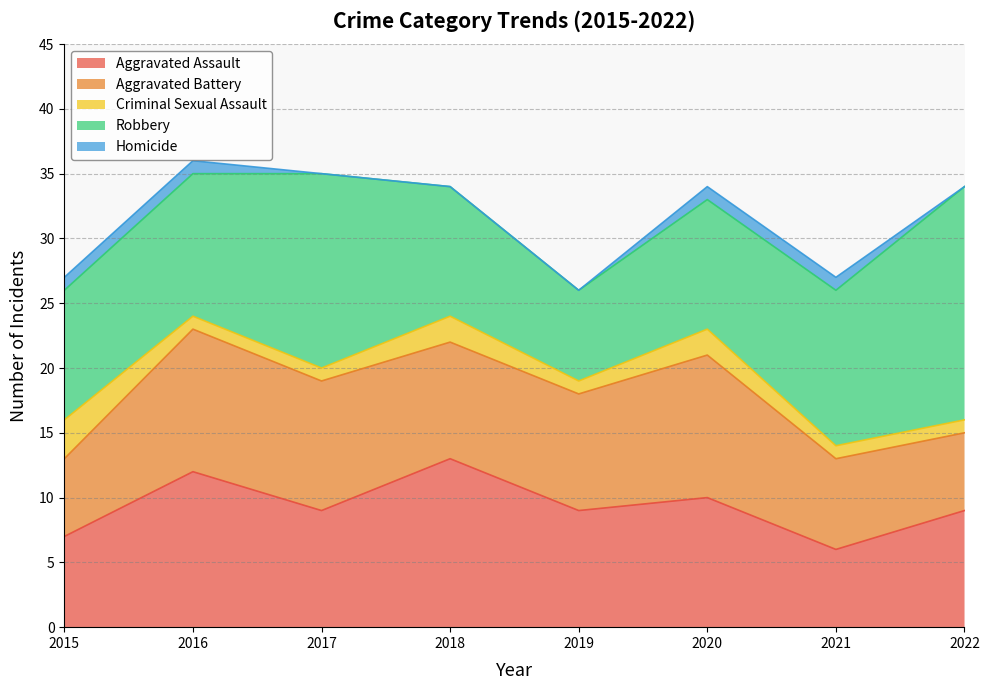

At which label does Aggravated Assault reach its peak?

2018